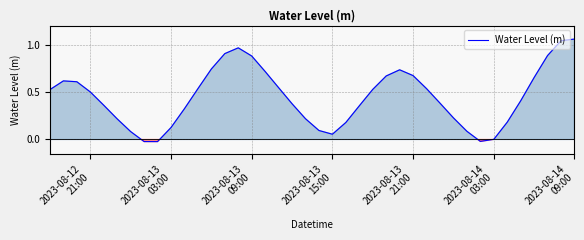

How many lines are shown in the chart?

1